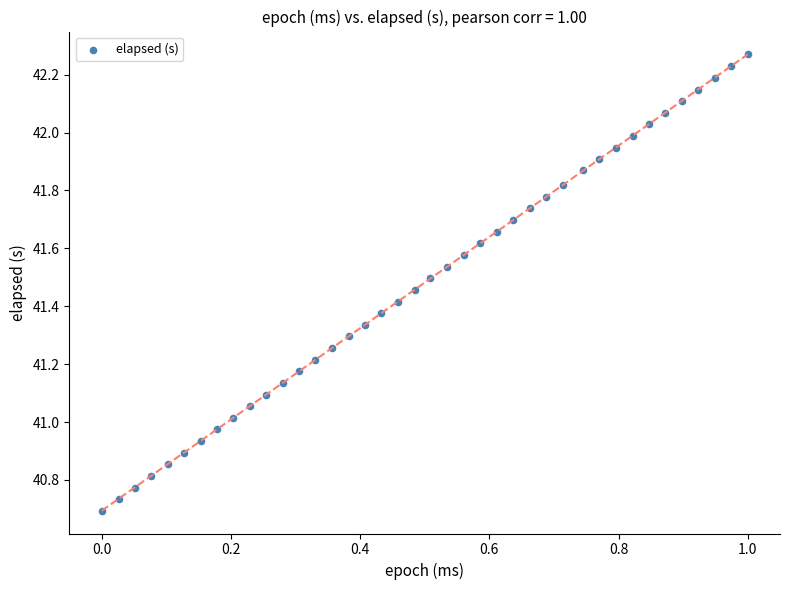

What is the range of X values (max minus min)?

1.0